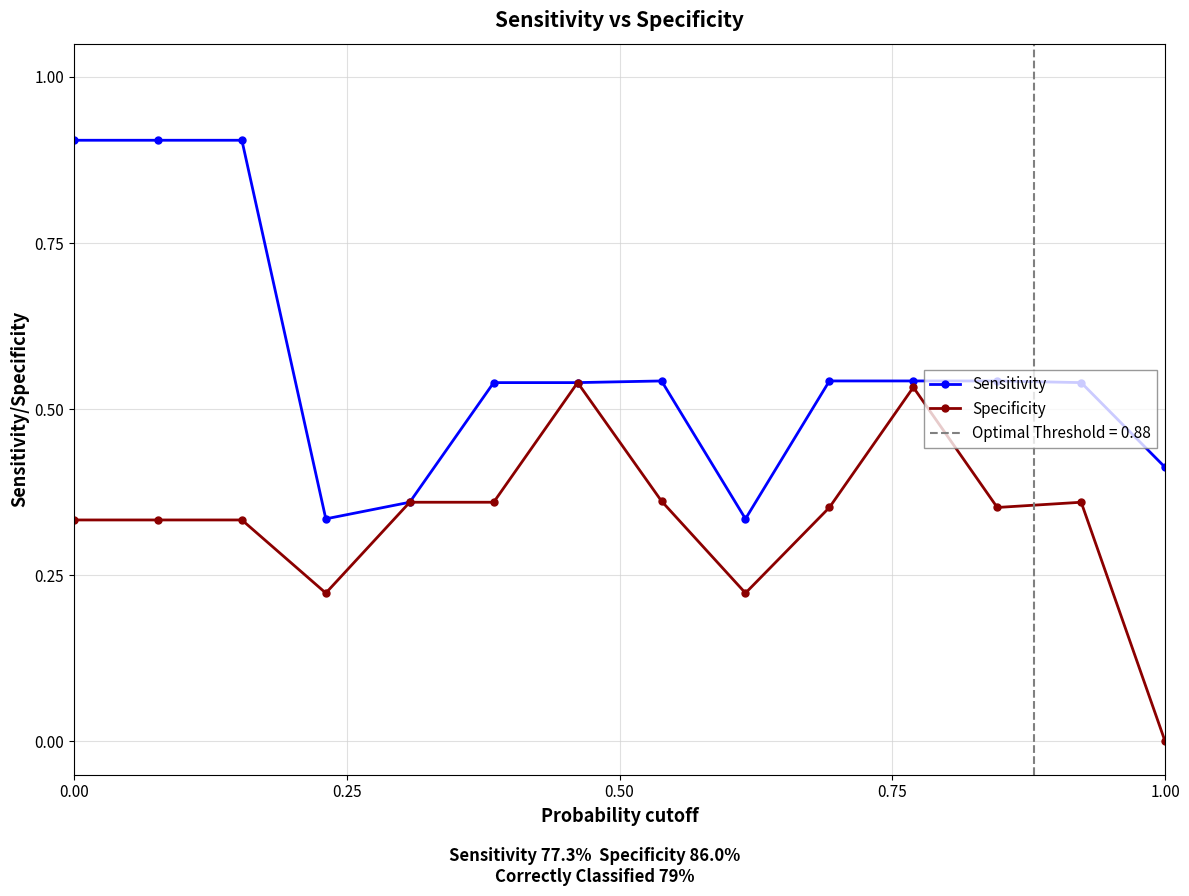

True or false: Specificity and Sensitivity intersect in this chart.

False